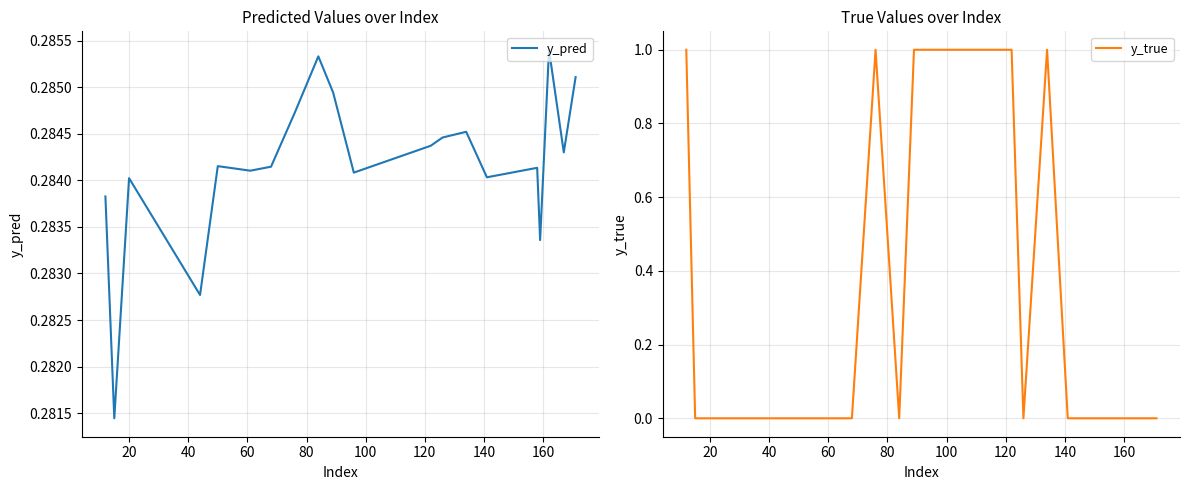

What is the average value of the y_true series?

0.3